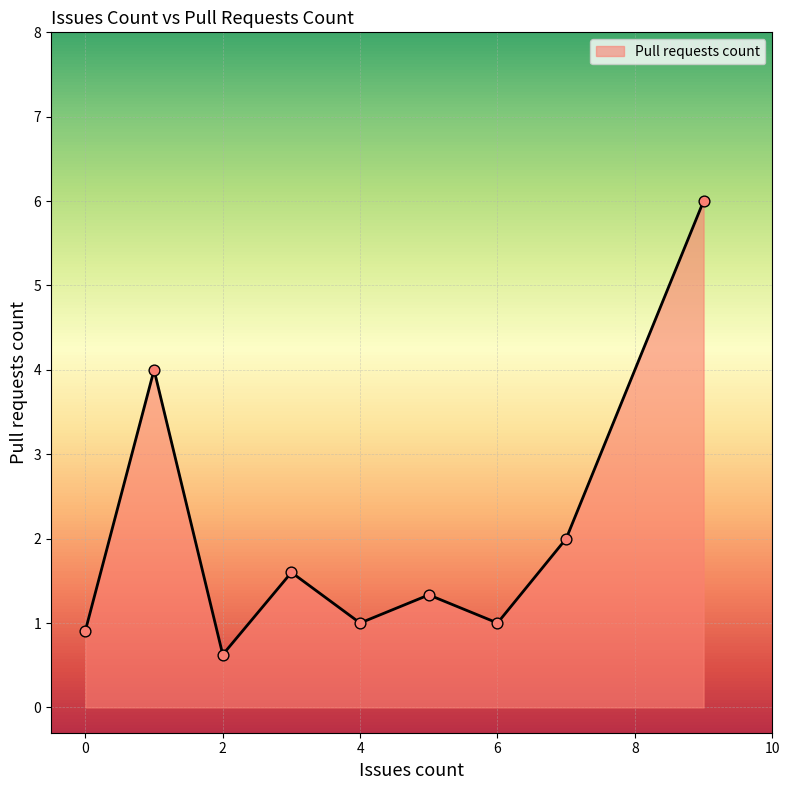

What is the minimum value shown in the chart?

0.6